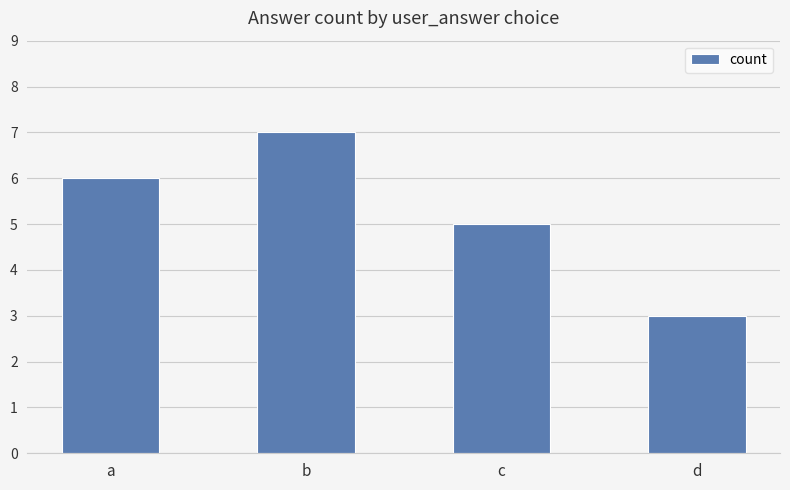

What is the value of the 3rd bar from the left?

5